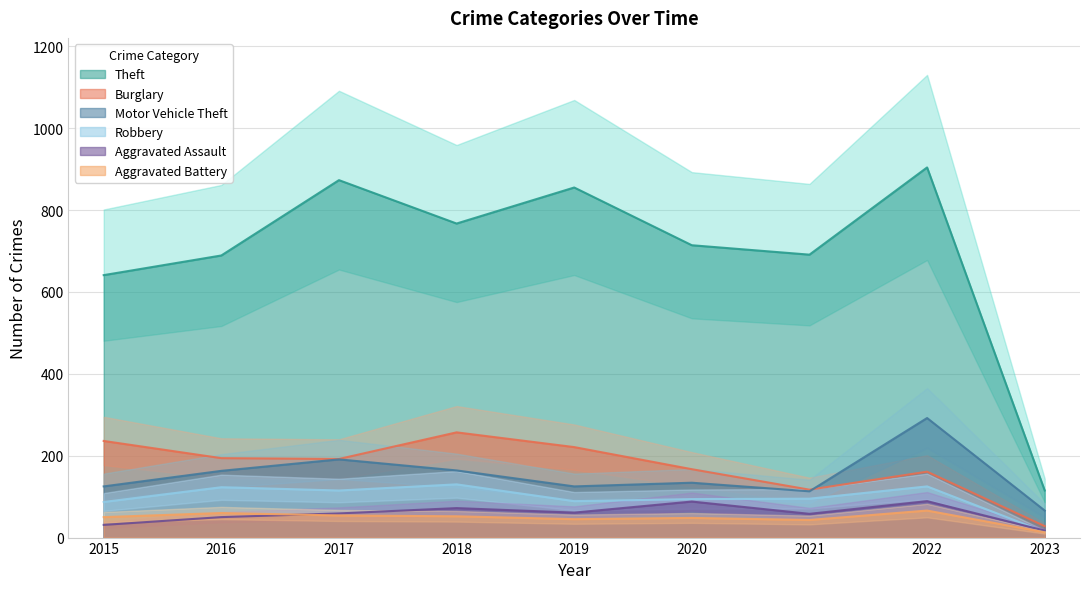

The Robbery series shows 60 at 2015. True or false?

False